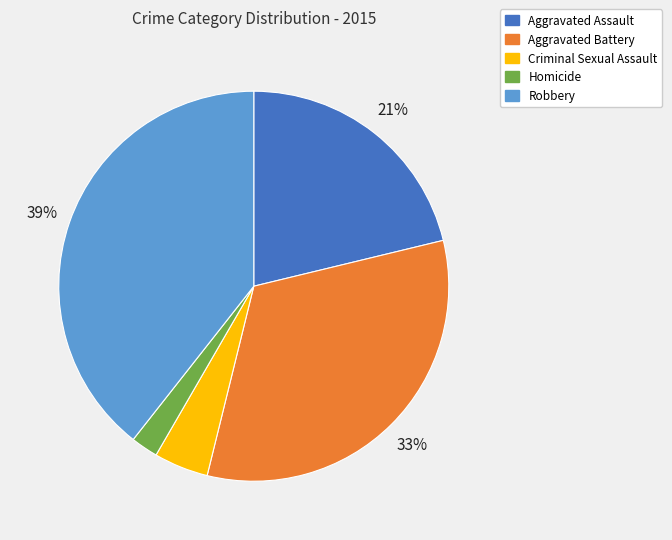

To the nearest percent, what is the difference between the largest and smallest slice percentages?

37%